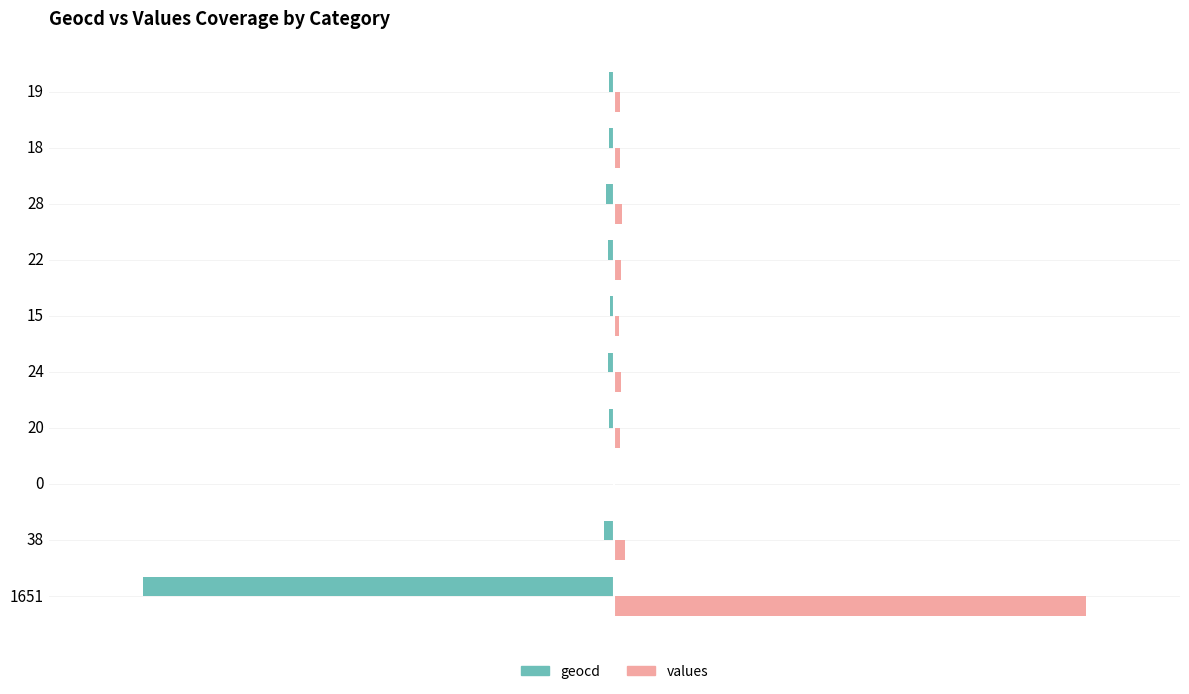

Is the value of values at 28 greater than the value of geocd at 22?

Yes